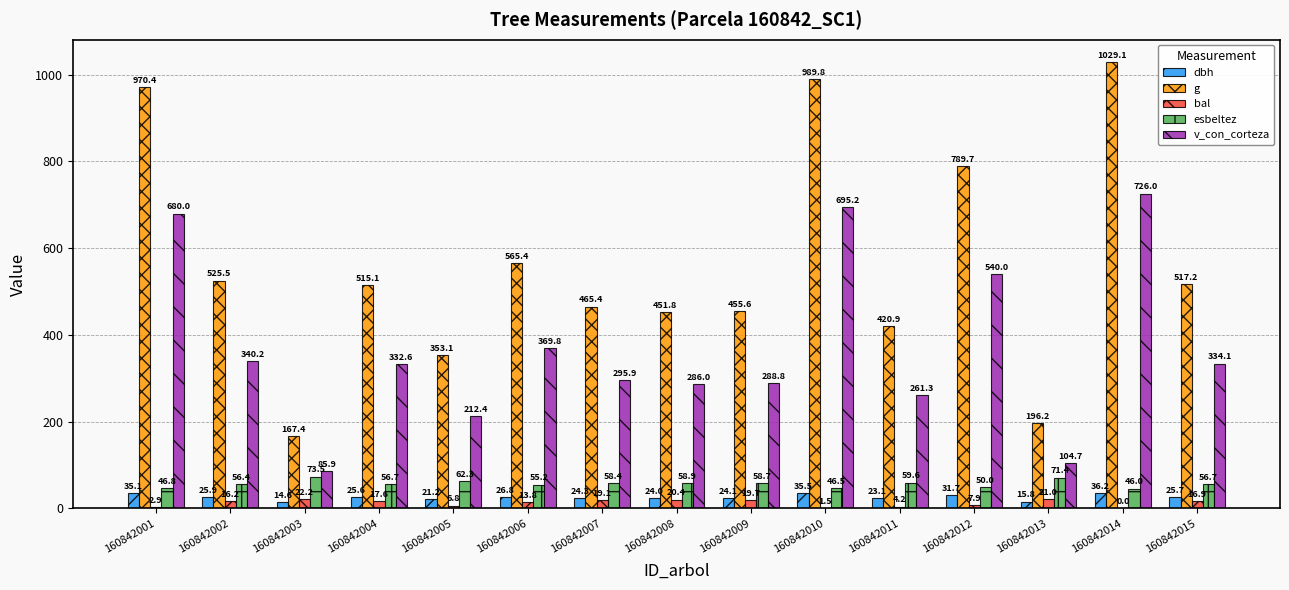

What value does the dbh series have at 160842003?

14.6